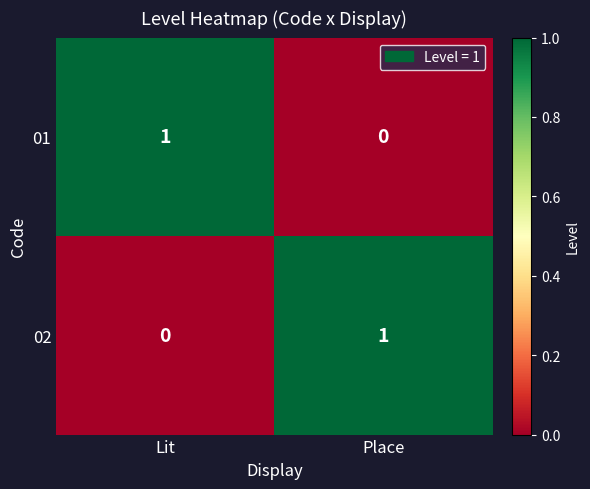

The 01 series shows 0 at Lit. True or false?

False